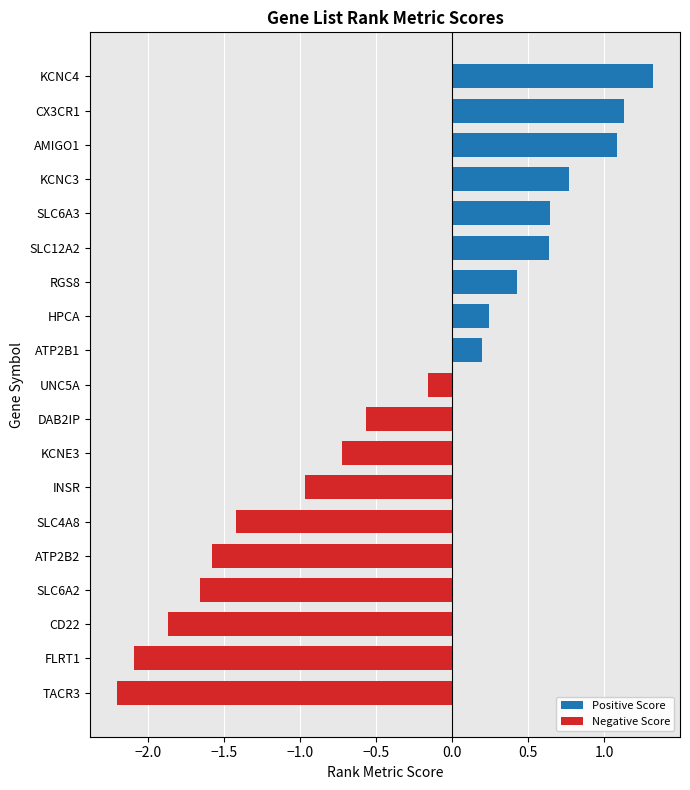

Read the value at ATP2B2.

-1.6